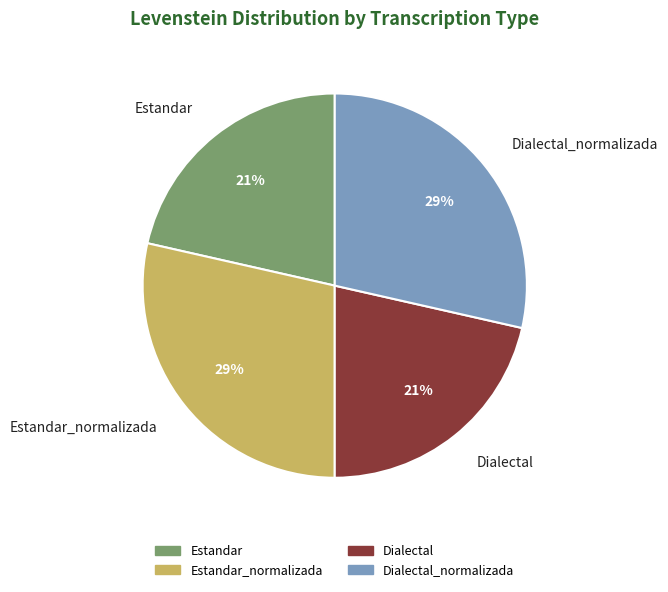

What is the ratio of the value at Dialectal to the value at Estandar?

1.0